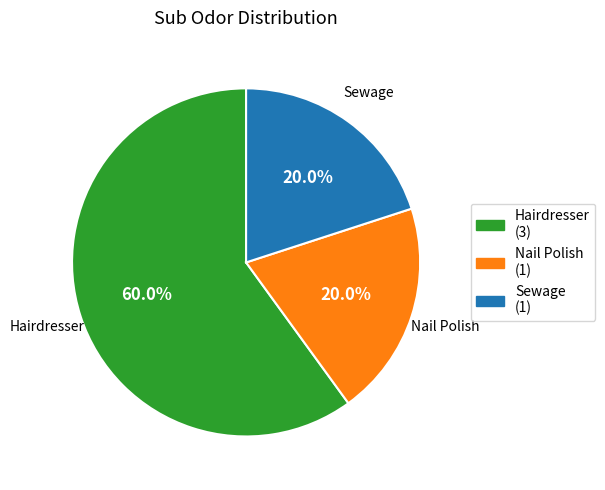

To the nearest percent, what is the combined percentage of Nail Polish and Hairdresser?

80%